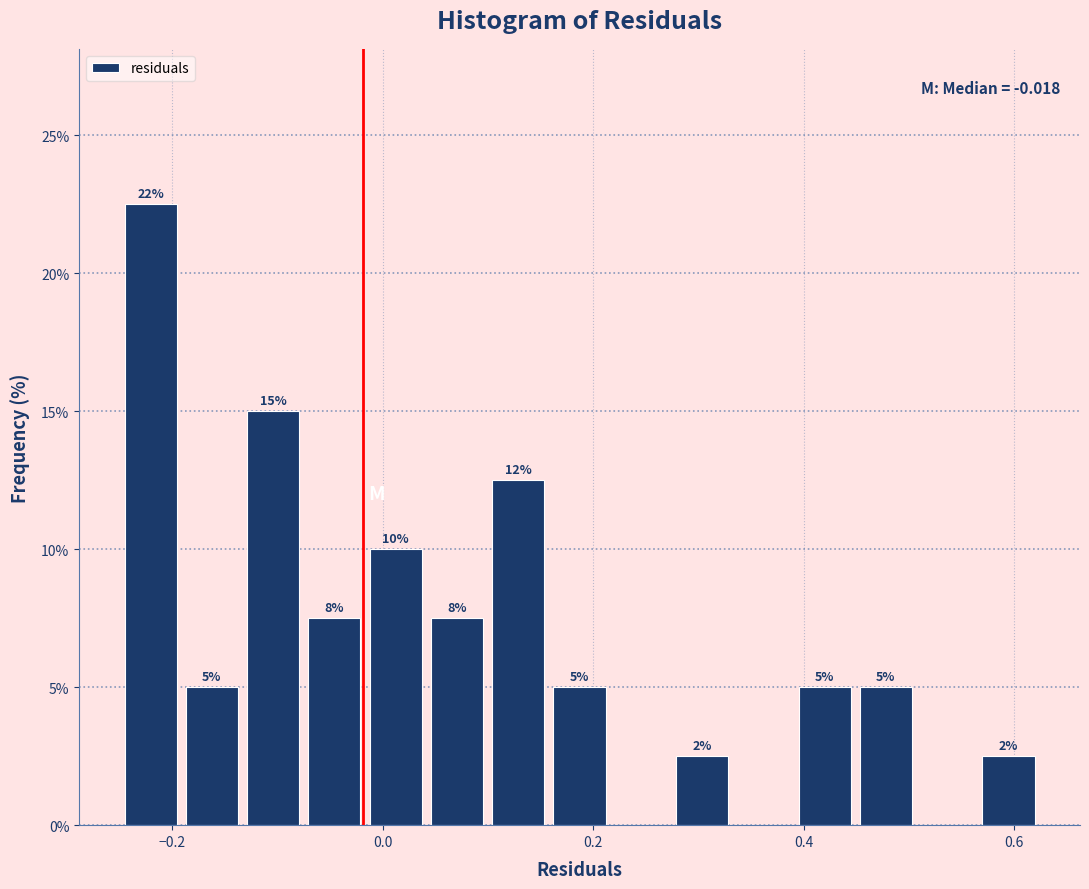

Read against the x-axis, roughly where is the centre of the tallest bar?

-0.22